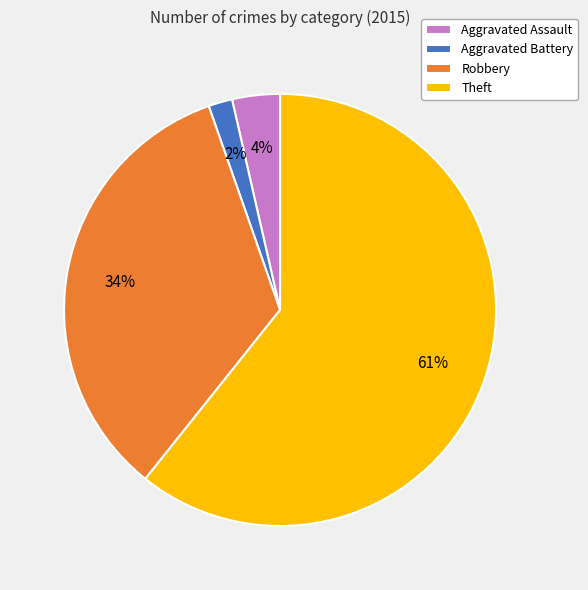

Combined, do Aggravated Battery and Theft account for over 50%?

Yes